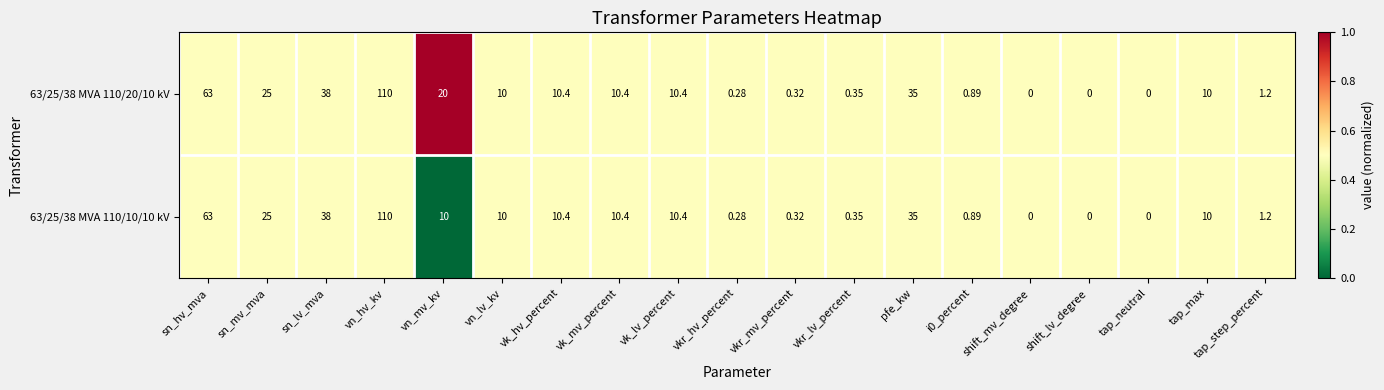

Where is 63/25/38 MVA 110/10/10 kV nearest to the value 55?

sn_hv_mva